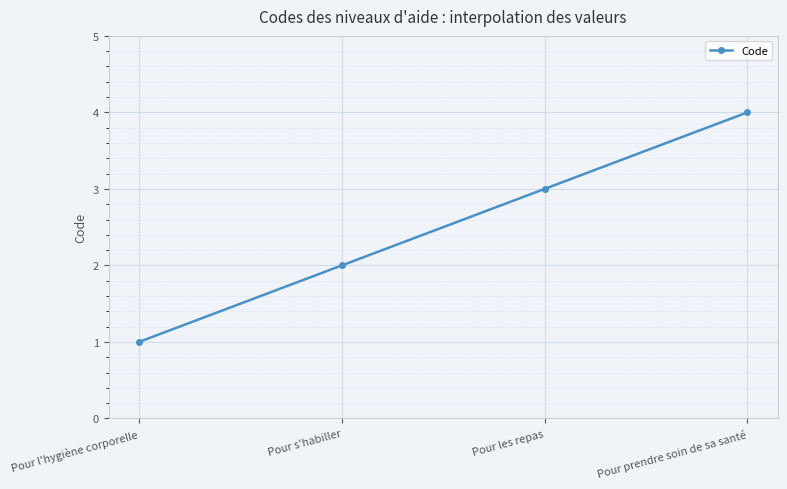

How many distinct data groups are displayed?

1